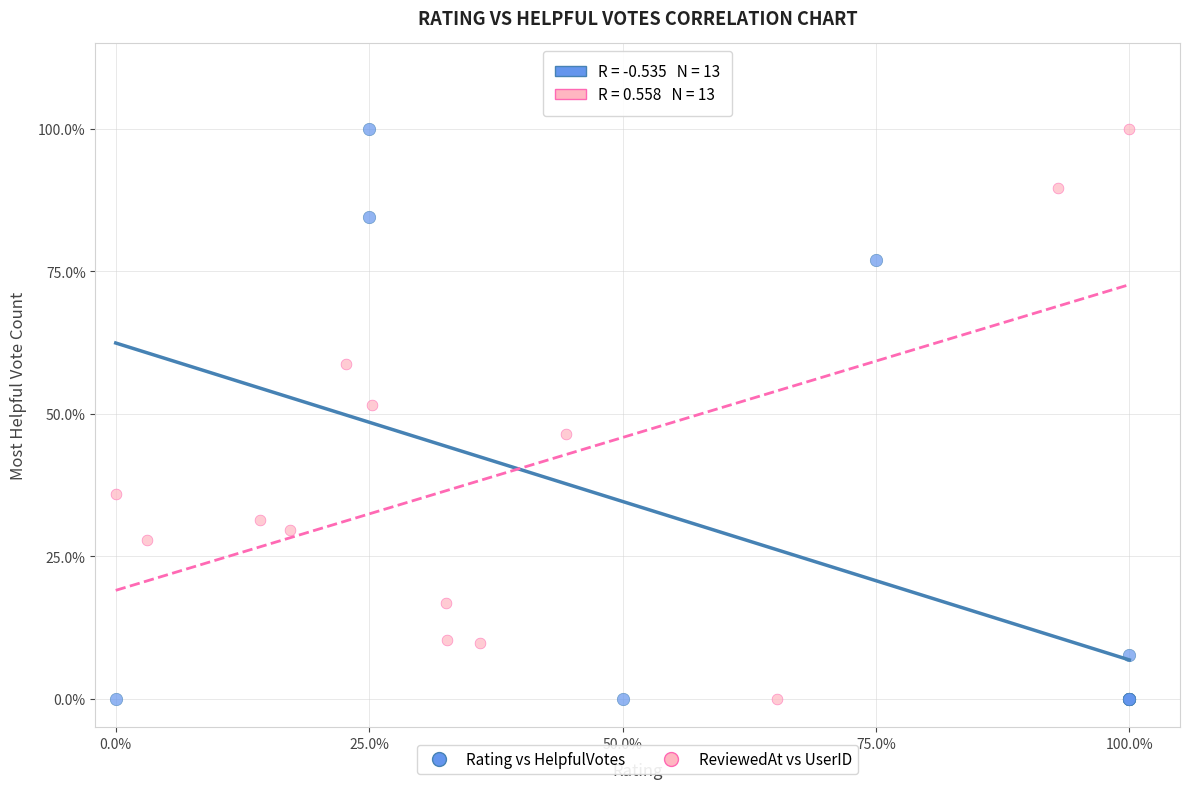

What are all the series names shown in the legend?

Rating vs HelpfulVotes, ReviewedAt vs UserID